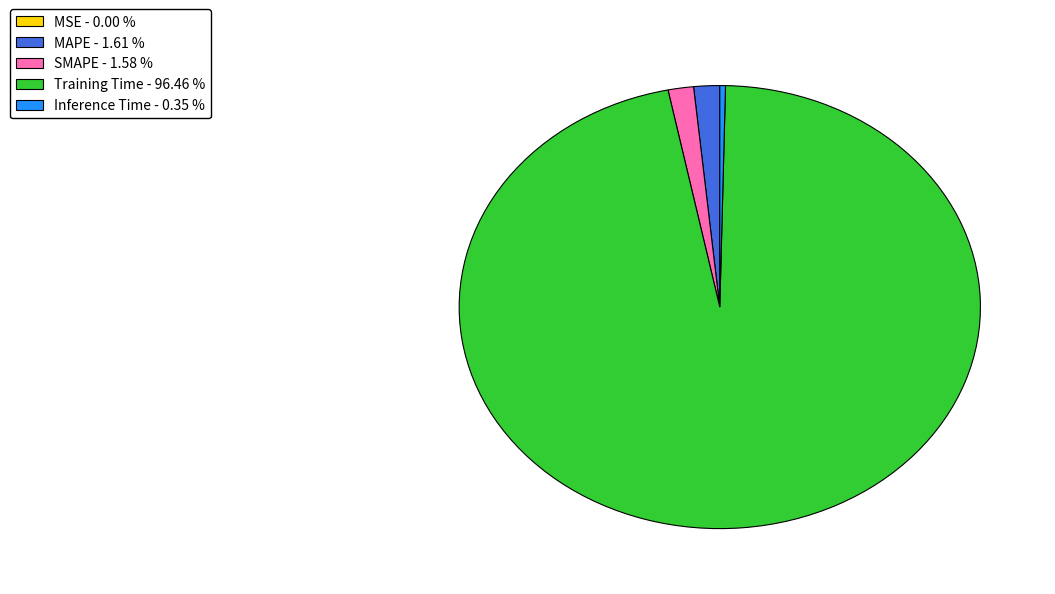

Does any single category account for the majority?

Yes